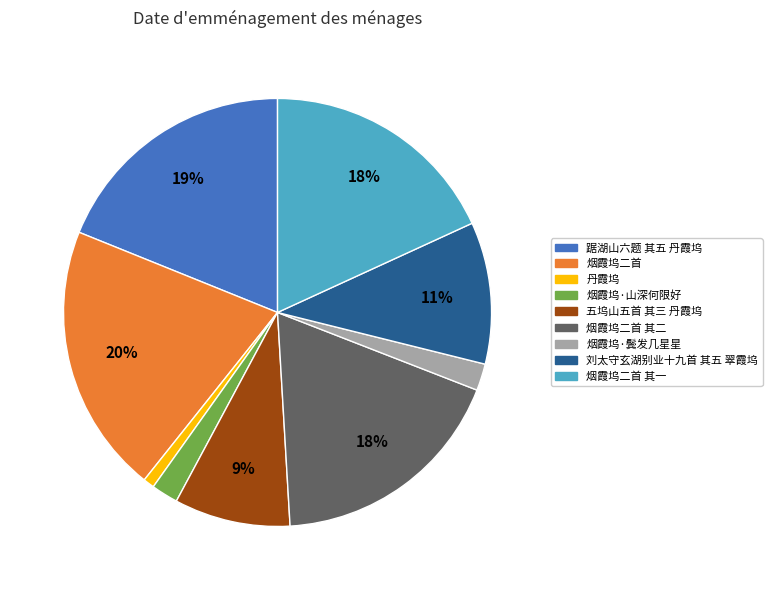

Is there a majority slice in this chart?

No